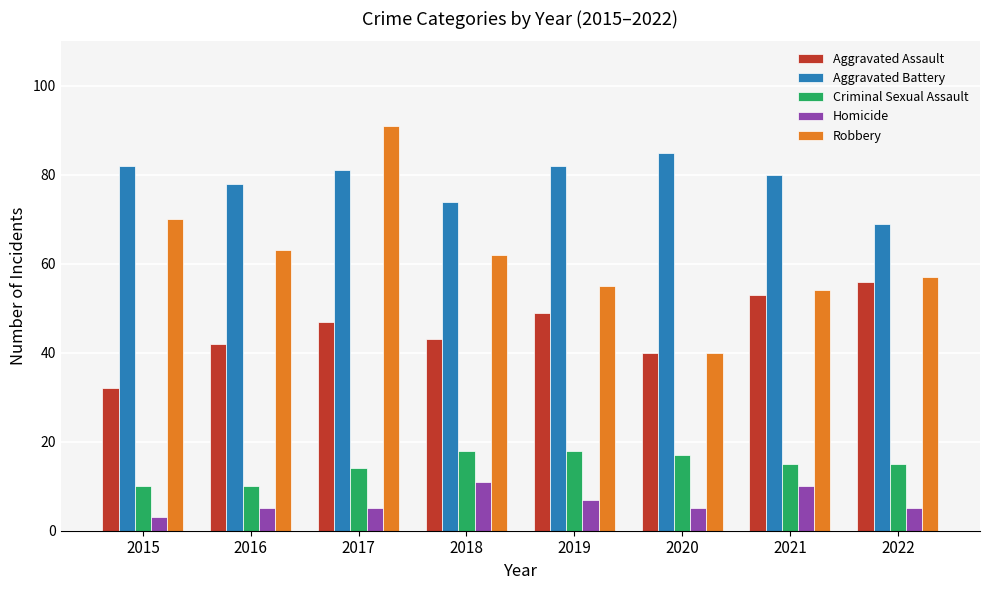

Count the number of categories in the chart.

8